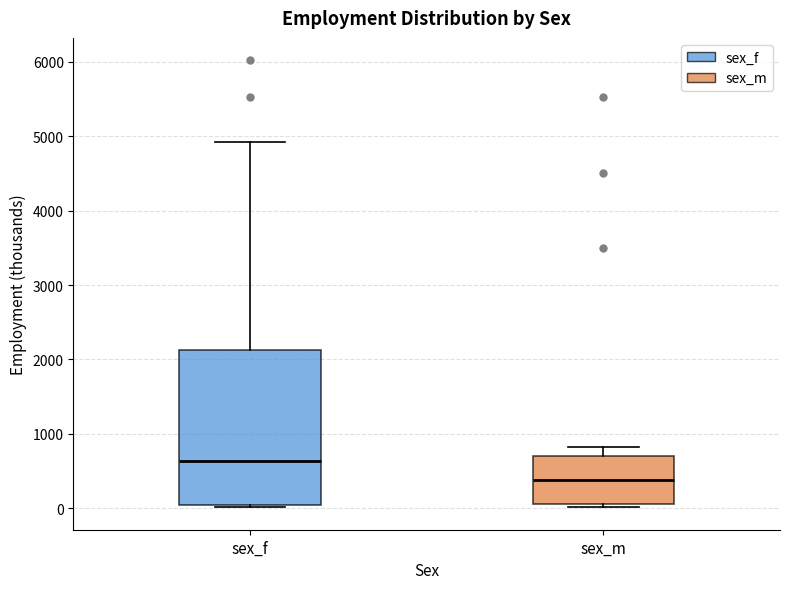

Which box has the lowest median line?

sex_m